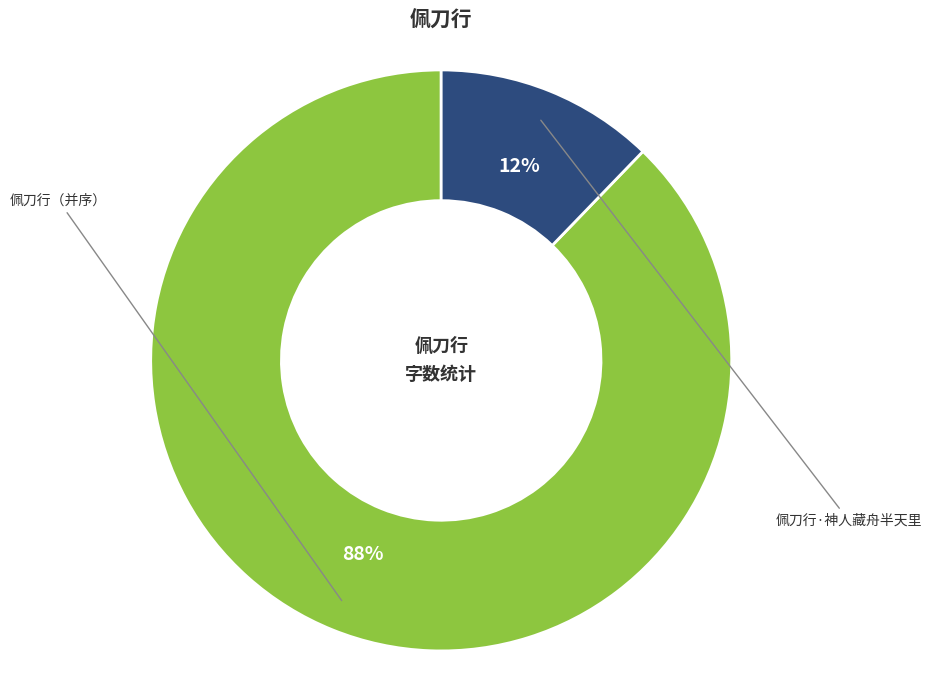

What is the ratio of the value at 佩刀行·神人藏舟半天里 to the value at 佩刀行（并序）?

0.1